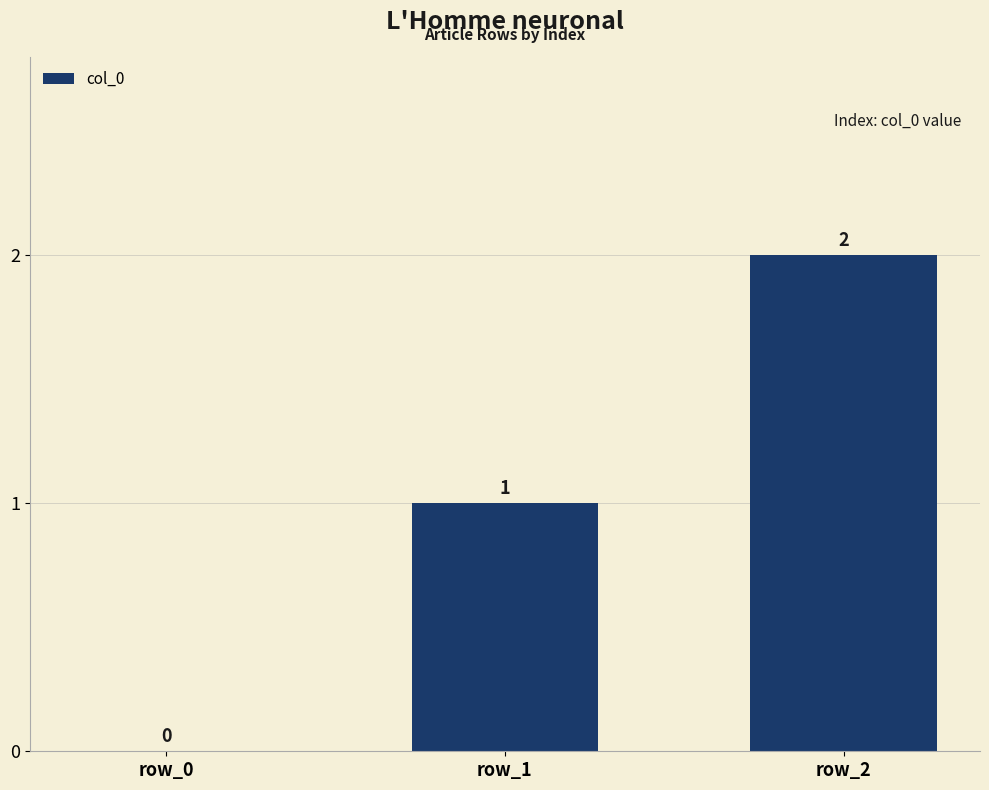

Count the values in the range 0 to 2.

3